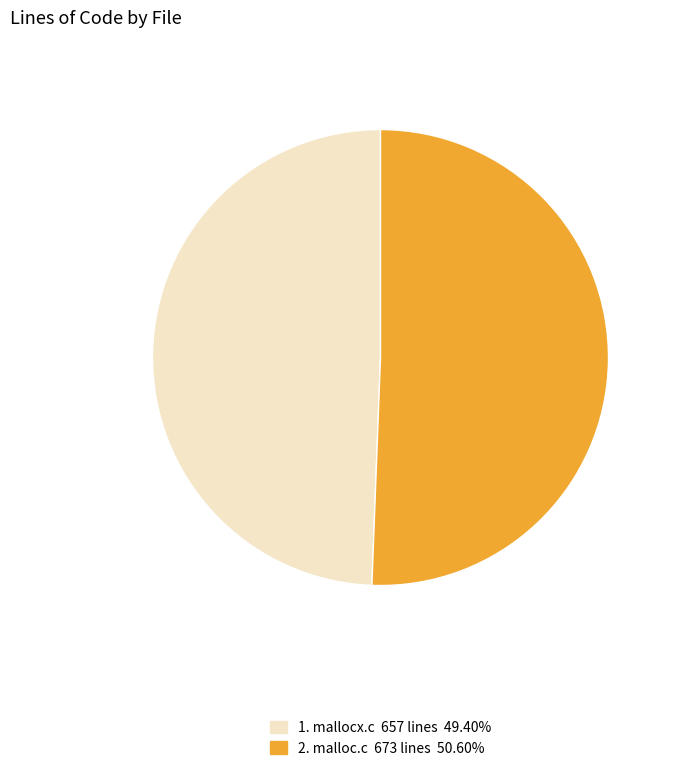

Is there a majority slice in this chart?

Yes